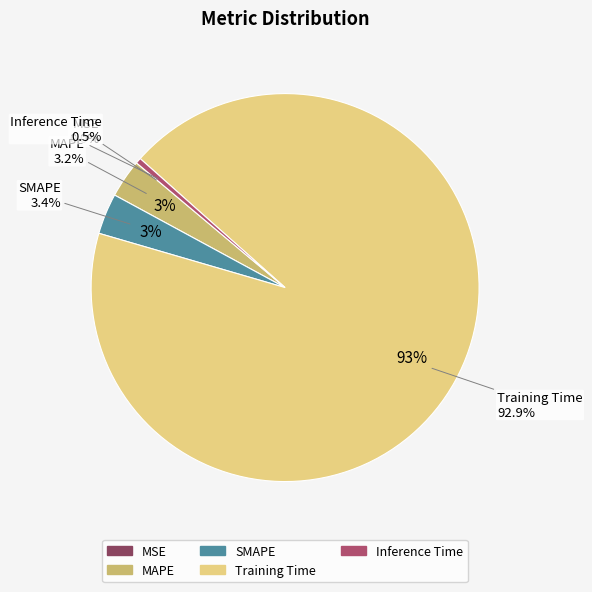

Which slice is the largest?

Training Time